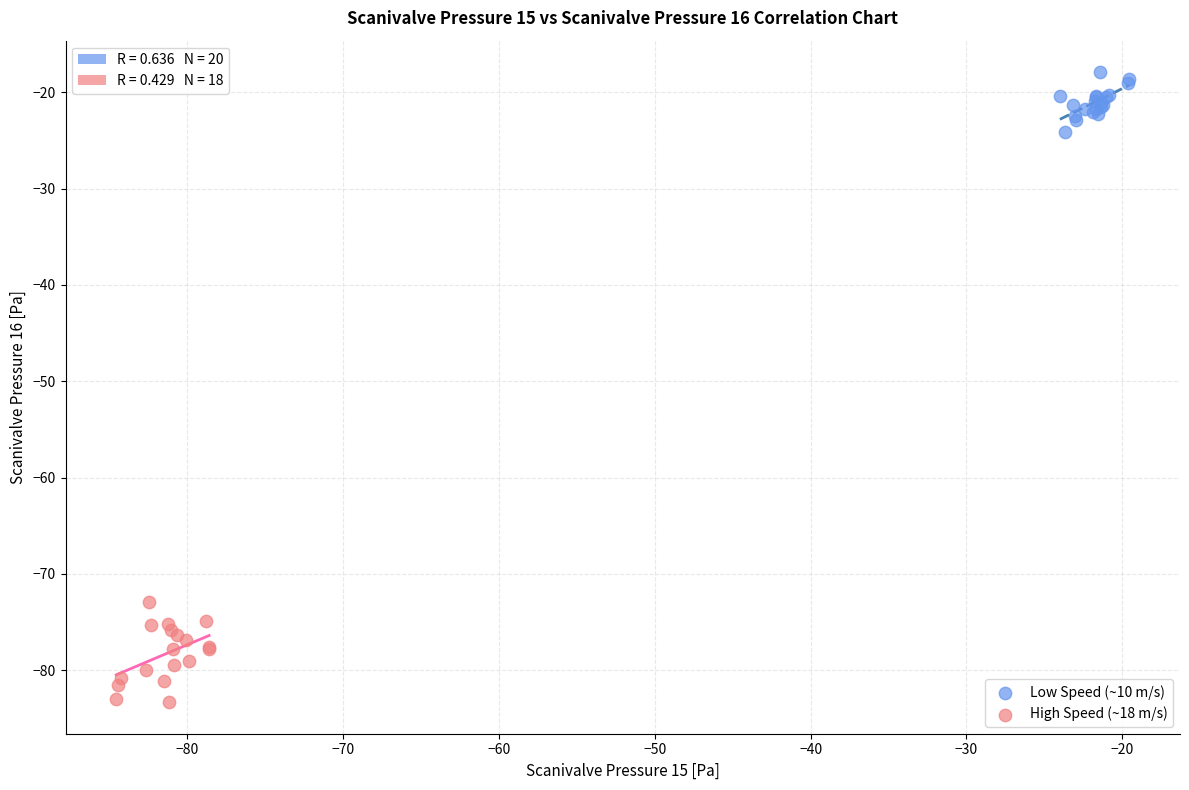

Which series contains the highest Y value?

Low Speed (~10 m/s)